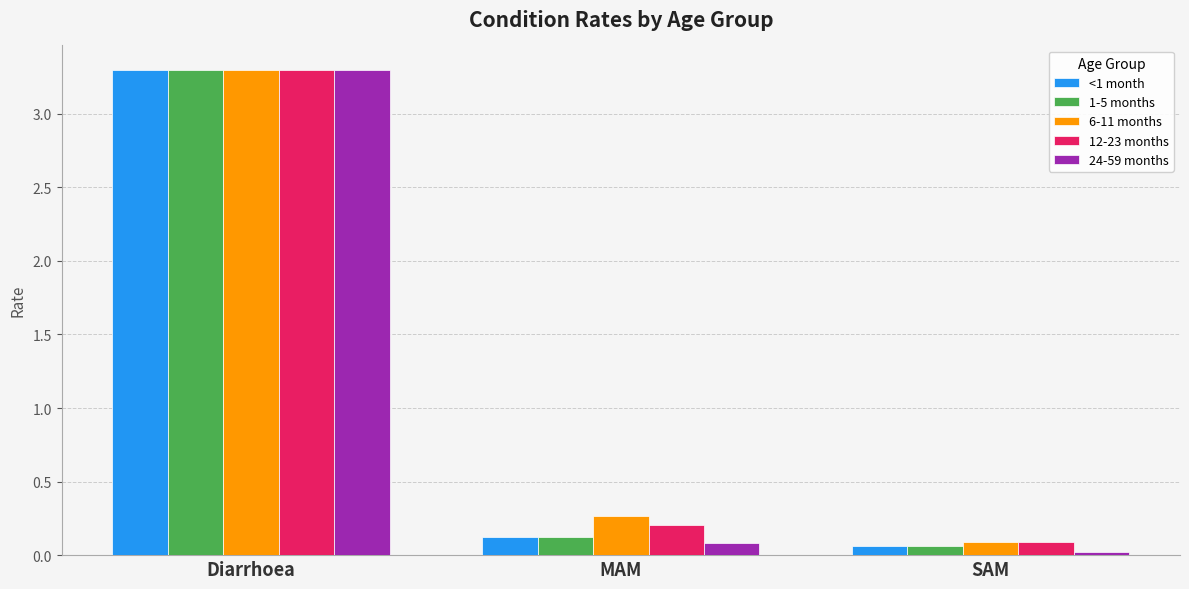

What is the label of the 2nd bar from the right?

MAM